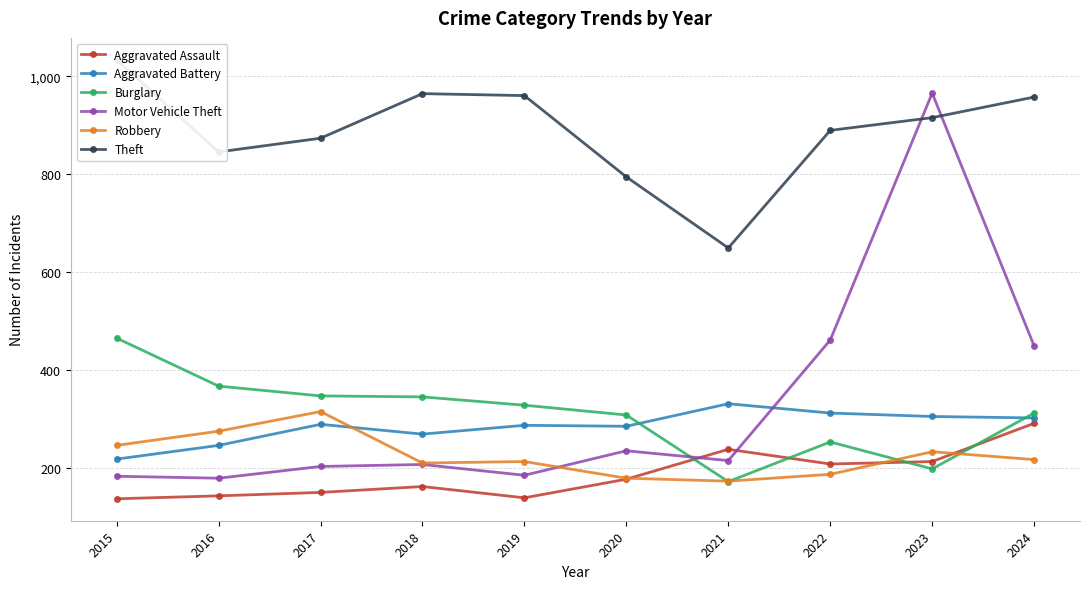

List the series in order of their peak value, highest first.

Theft, Motor Vehicle Theft, Burglary, Aggravated Battery, Robbery, Aggravated Assault